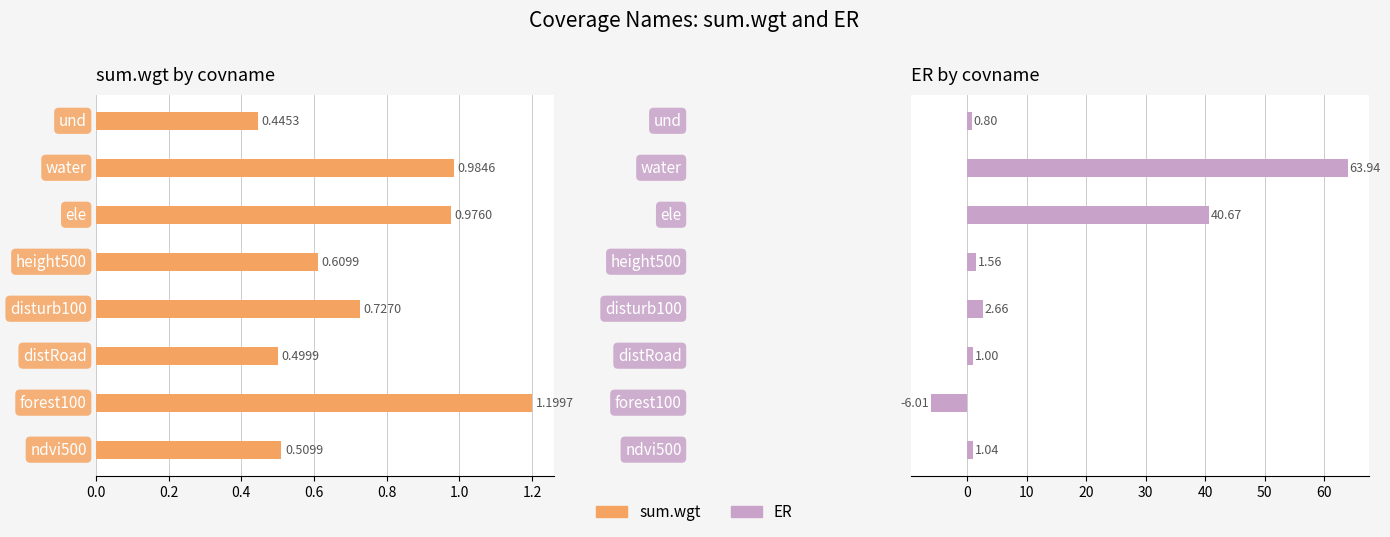

At how many categories does at least one series exceed 57?

1